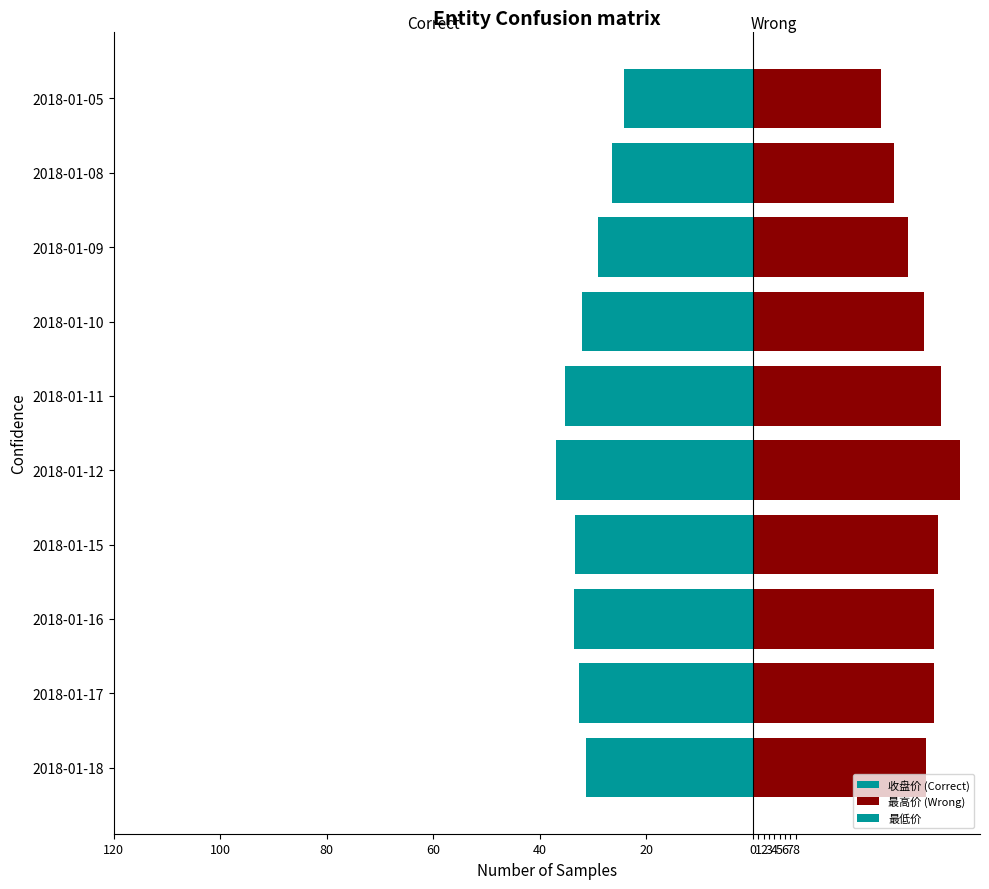

How many categories are shown in the chart?

10